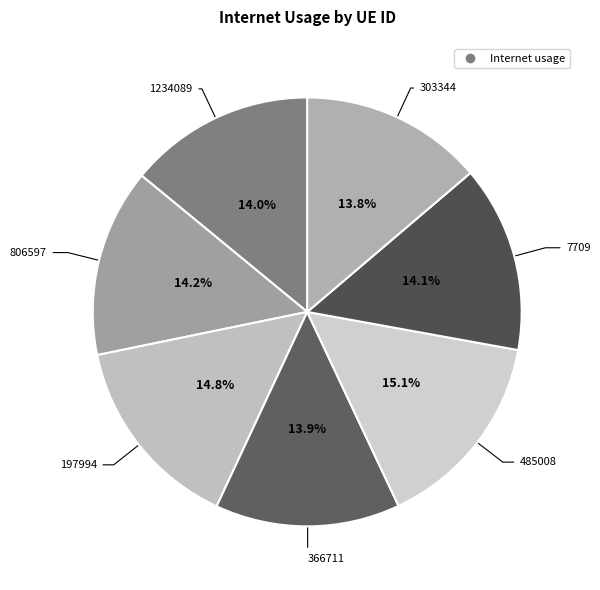

Rank the categories by value from lowest to highest.

303344, 366711, 1234089, 7709, 806597, 197994, 485008